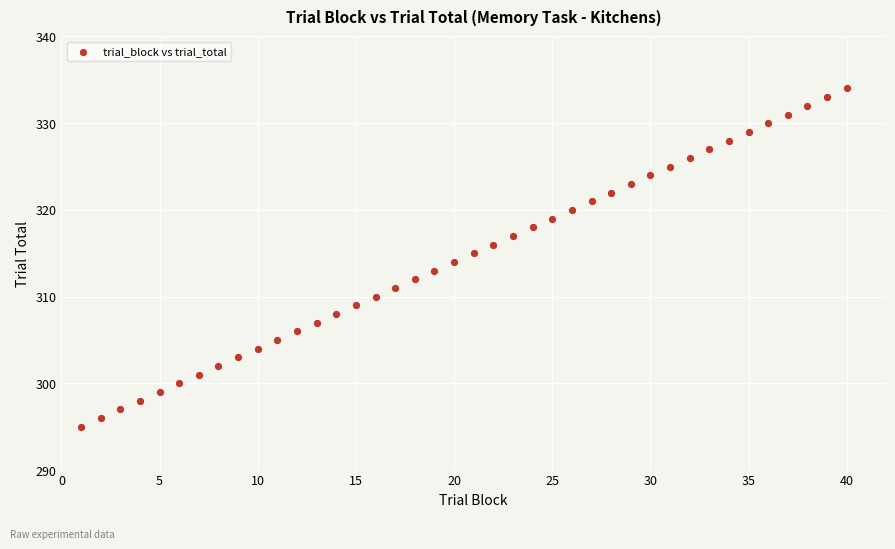

What is the range of X values (max minus min)?

39